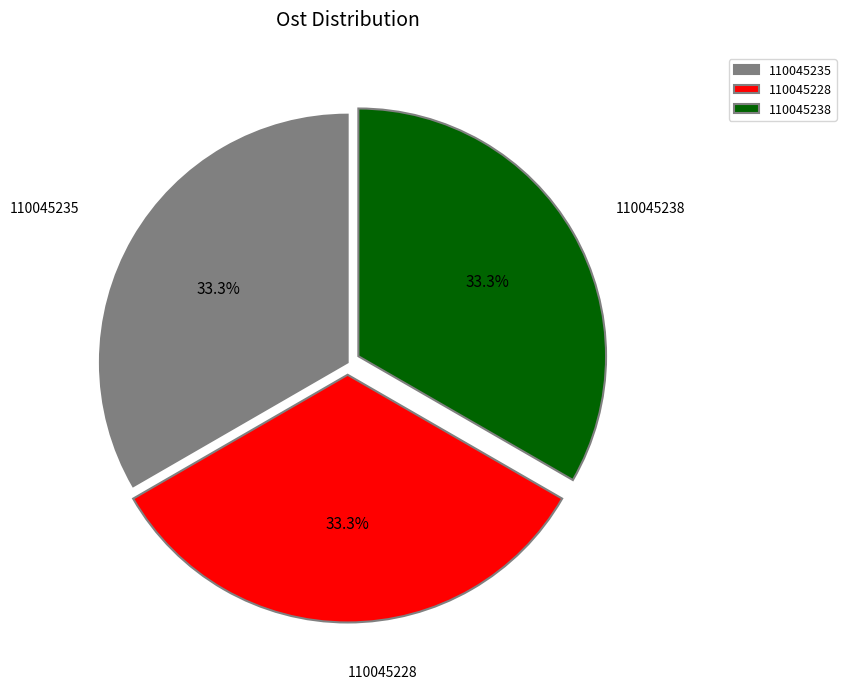

What is the ratio of the value at 110045228 to the value at 110045235?

1.0